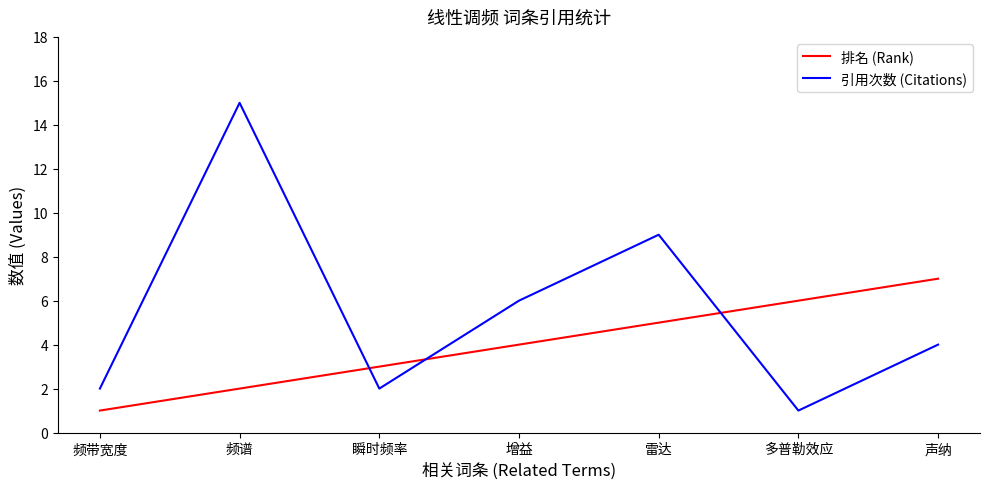

What position from the right is 雷达?

3